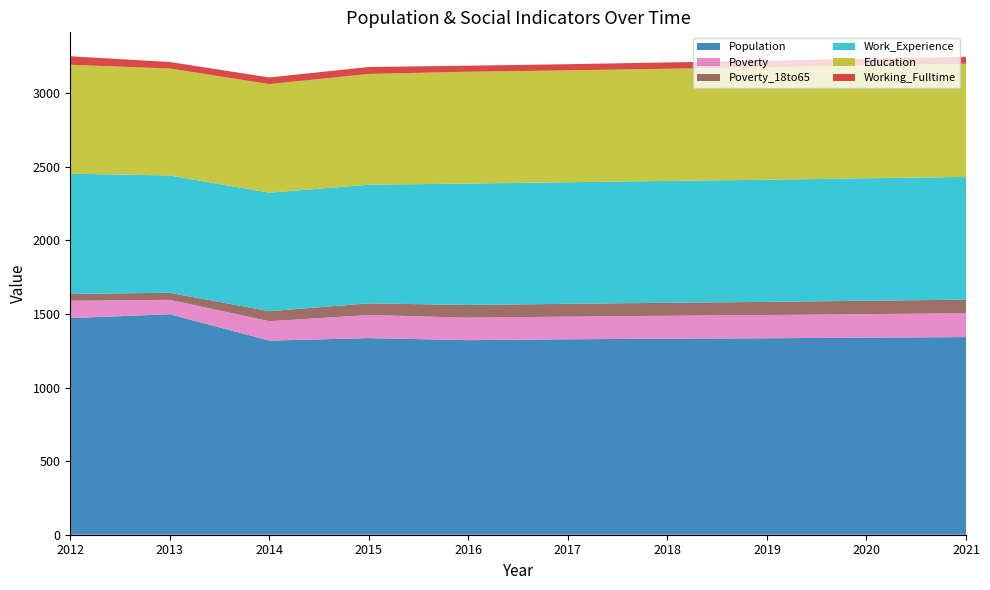

Reading right to left, transcribe all the data shown in this chart.

Population: 2021=1343	2020=1339	2019=1335	2018=1332	2017=1328	2016=1322	2015=1336	2014=1319	2013=1498	2012=1472
Poverty: 2021=162	2020=160	2019=158	2018=156	2017=154	2016=153	2015=157	2014=132	2013=98	2012=118
Poverty_18to65: 2021=92	2020=91	2019=89	2018=88	2017=87	2016=86	2015=79	2014=68	2013=48	2012=46
Work_Experience: 2021=834	2020=832	2019=830	2018=828	2017=826	2016=825	2015=806	2014=805	2013=797	2012=817
Education: 2021=769	2020=767	2019=765	2018=762	2017=760	2016=760	2015=753	2014=738	2013=727	2012=740
Working_Fulltime: 2021=47	2020=45	2019=44	2018=43	2017=42	2016=41	2015=47	2014=45	2013=44	2012=58